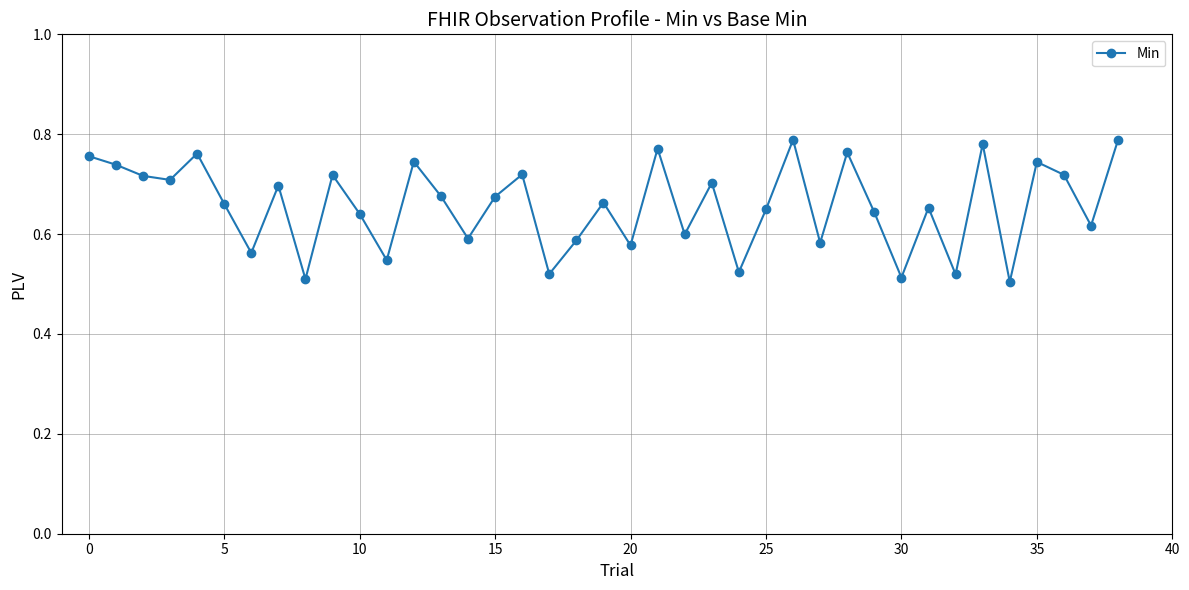

What is the difference between the second highest and minimum values?

0.3